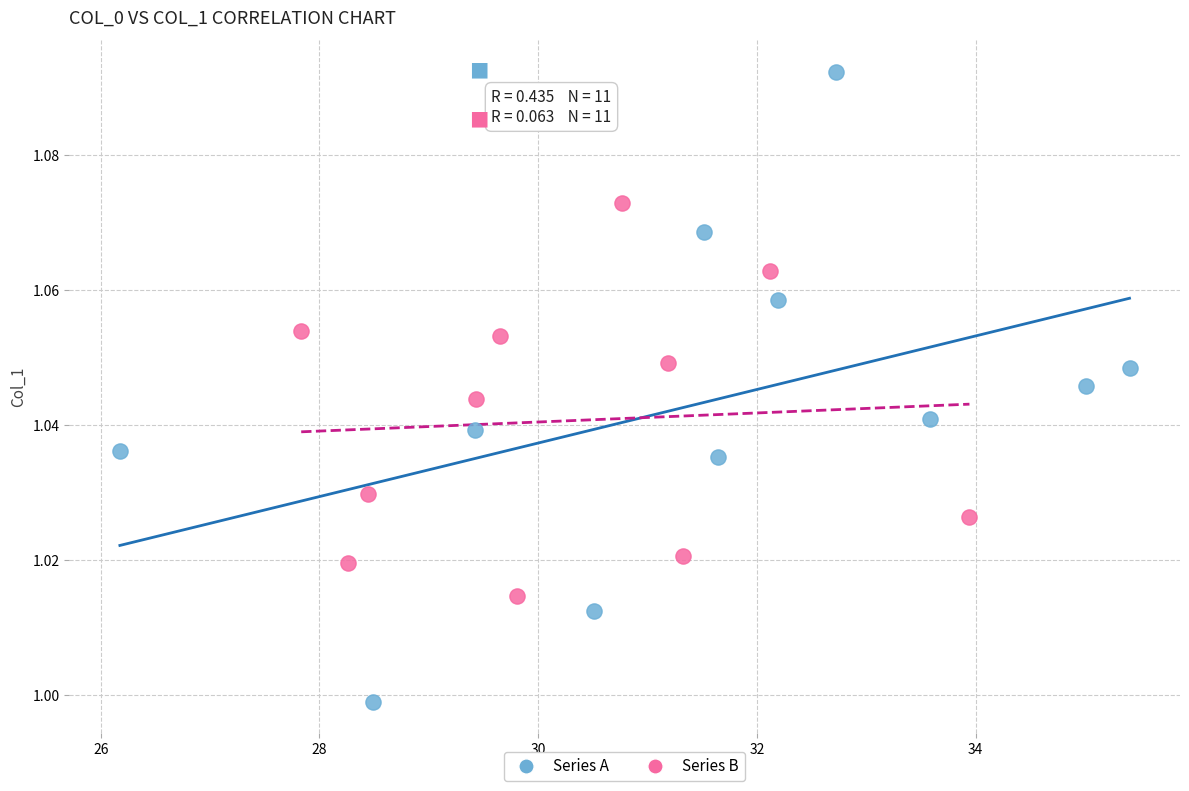

What are all the series names shown in the legend?

Series A, Series B